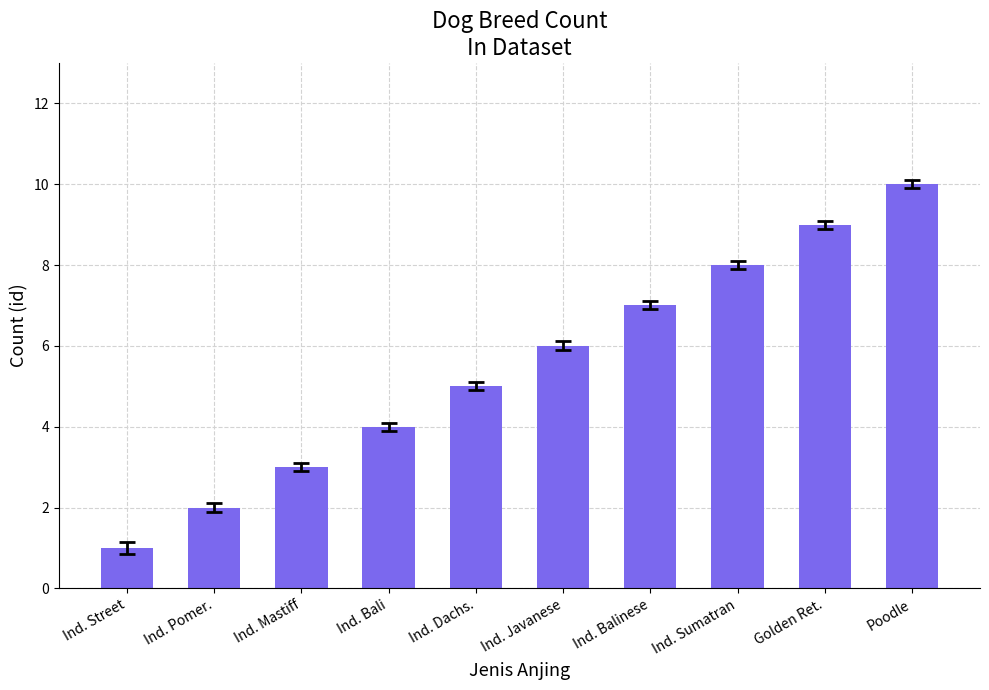

Are the bars horizontal?

No